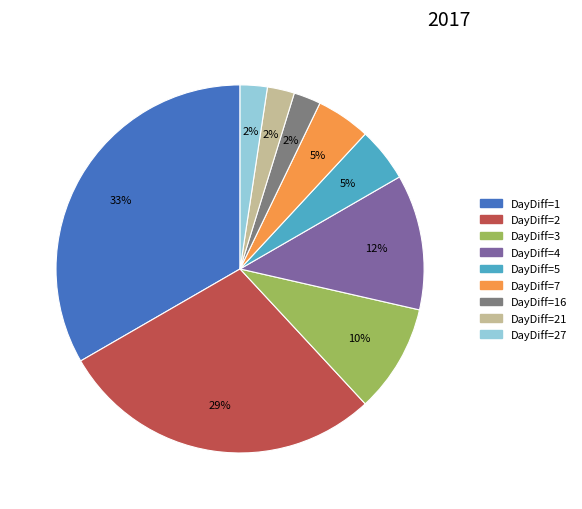

Which has a higher value, DayDiff=3 or DayDiff=2?

DayDiff=2